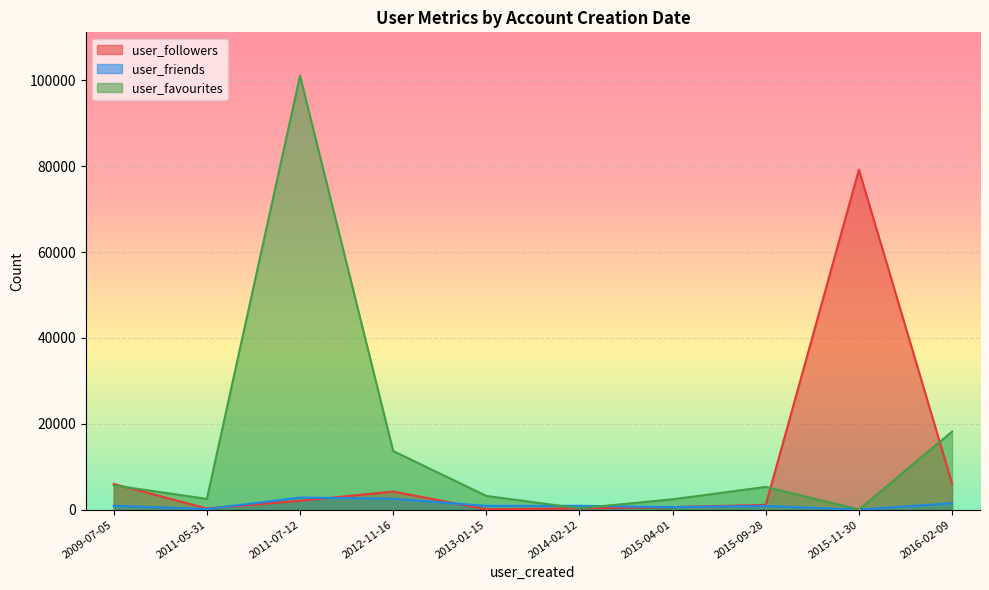

At which label does user_followers first exceed 2064?

2009-07-05